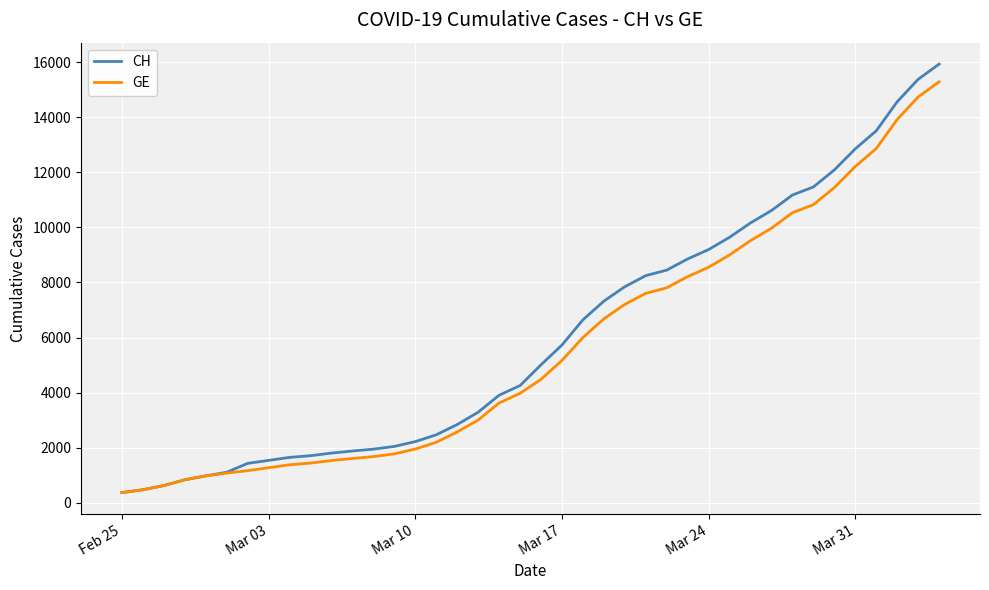

What is the highest value of the CH series?

15926